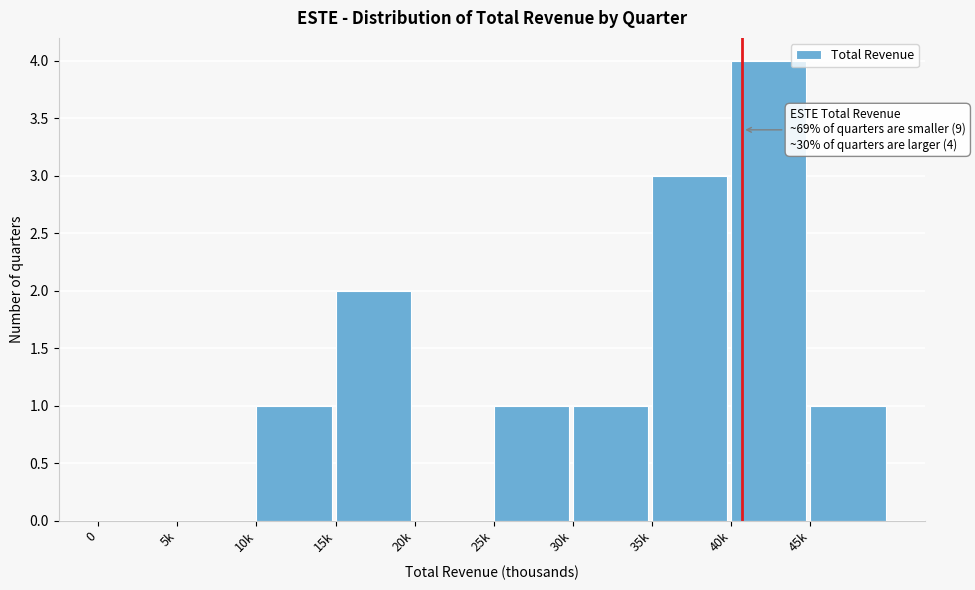

Reading left to right, transcribe all the data shown in this chart.

0=0	5k=0	10k=1	15k=2	20k=0	25k=1	30k=1	35k=3	40k=4	45k=1